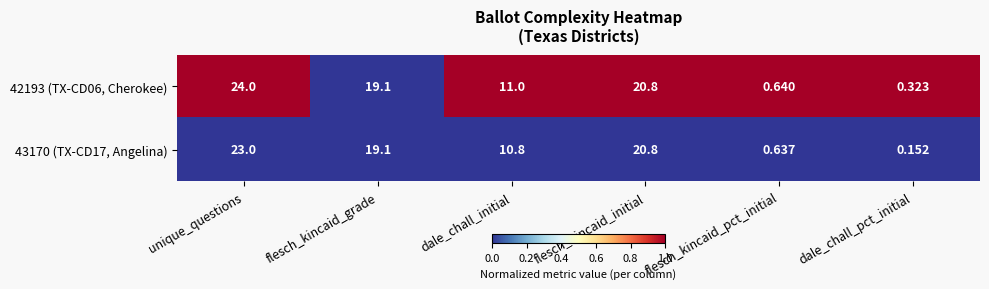

At which category is the sum across all series the highest?

unique_questions